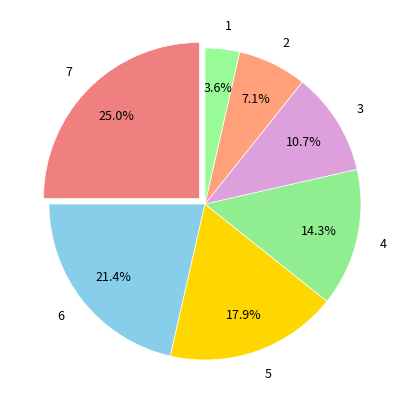

To the nearest percent, what is the combined percentage of 2 and 7?

32%